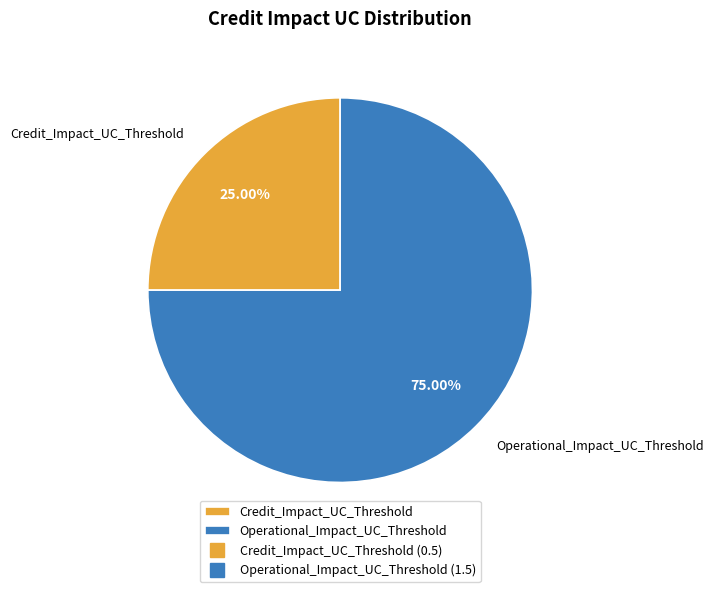

Which slice is the smallest?

Credit_Impact_UC_Threshold